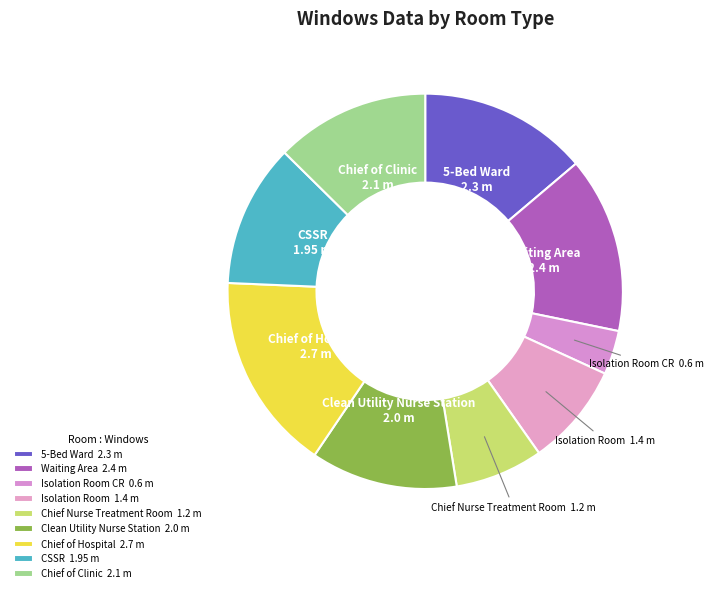

The 5-Bed Ward 2.3 slice represents 27% of the pie. True or false?

False